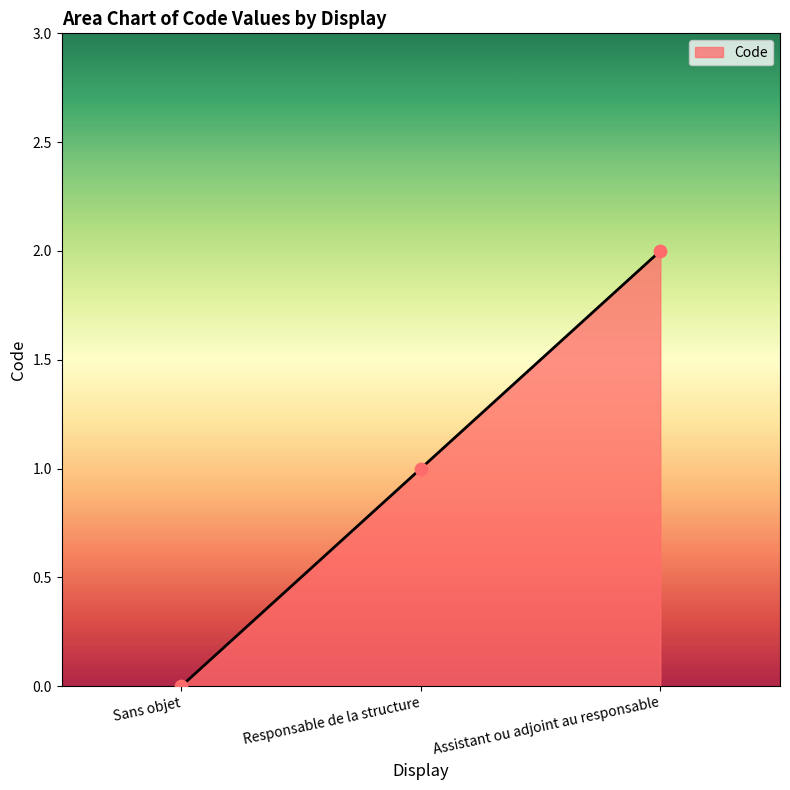

What is the change in value from Responsable de la structure to Assistant ou adjoint au responsable?

+1